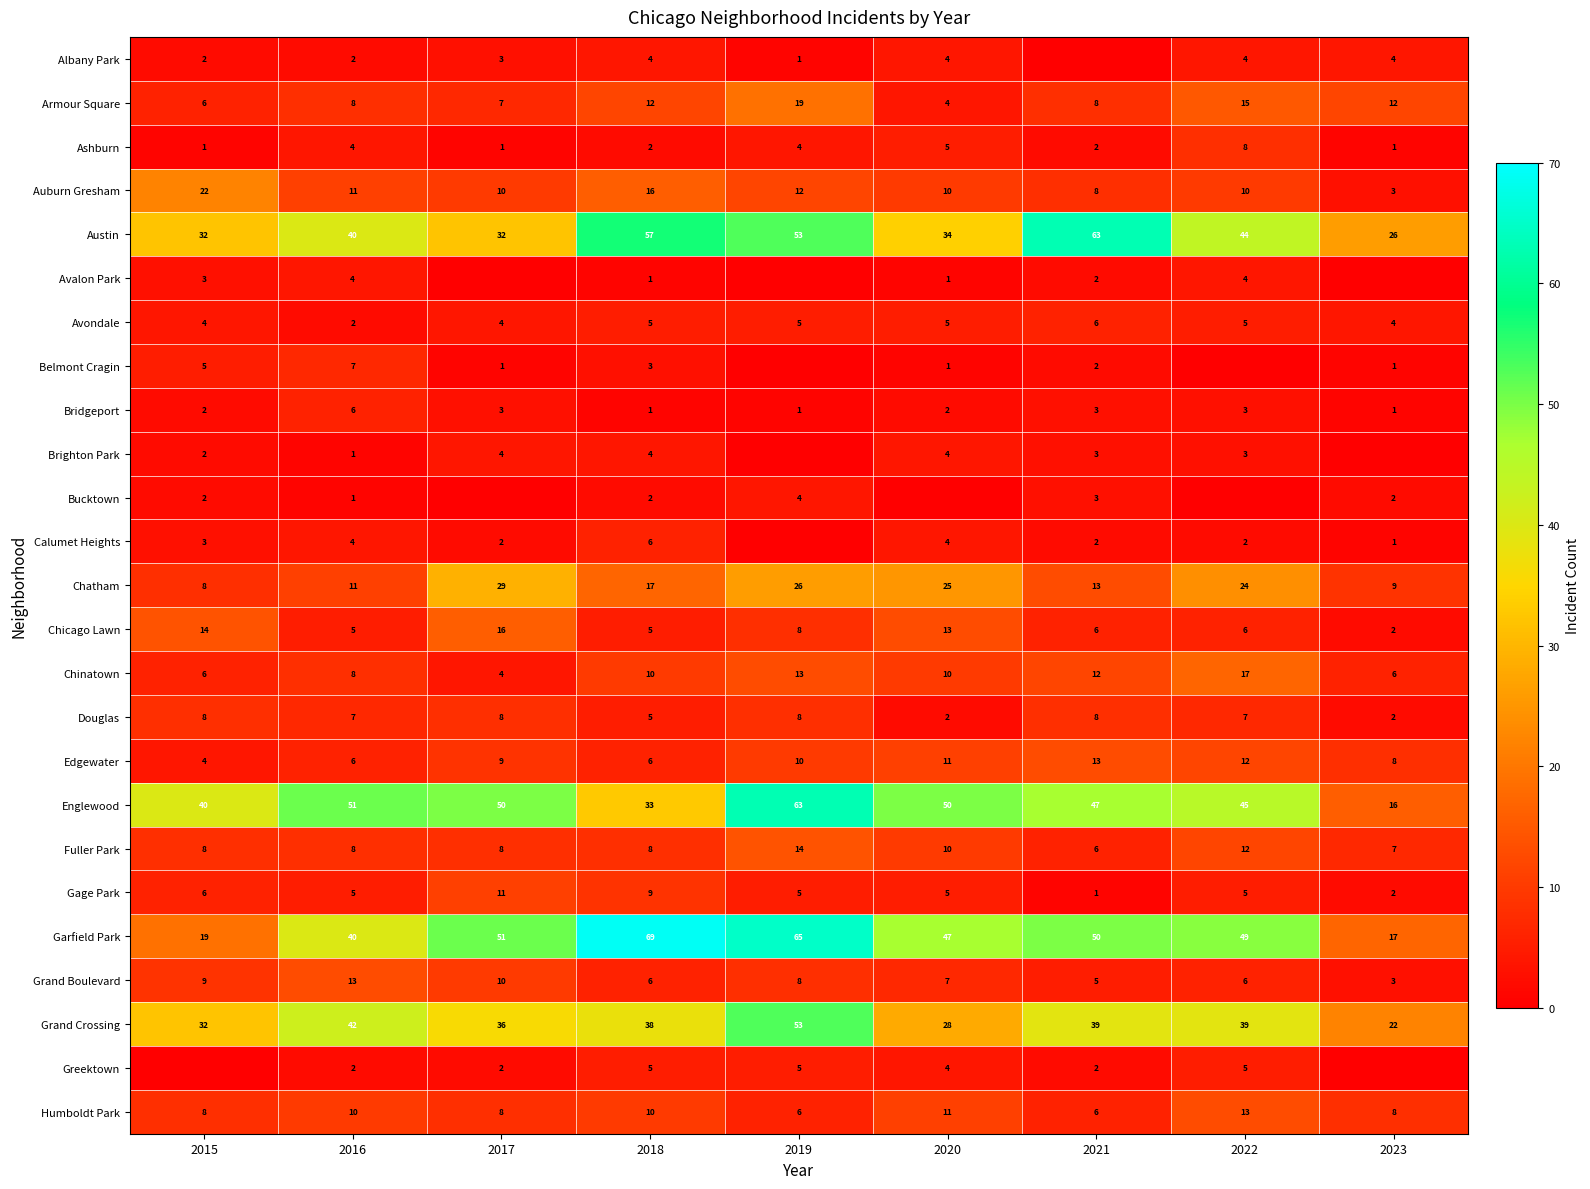

What is the sum of all Bridgeport values?

22